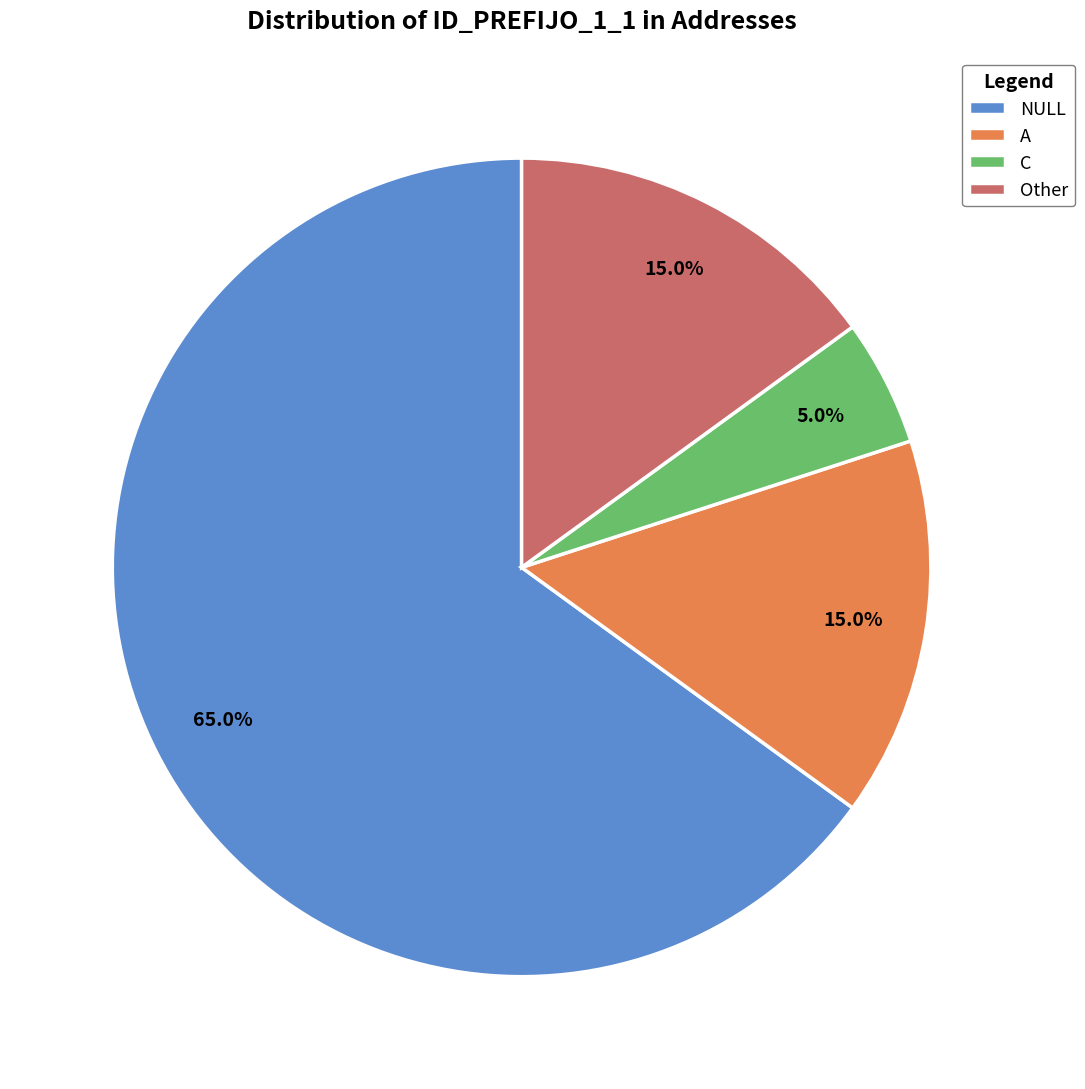

What is the majority slice?

NULL